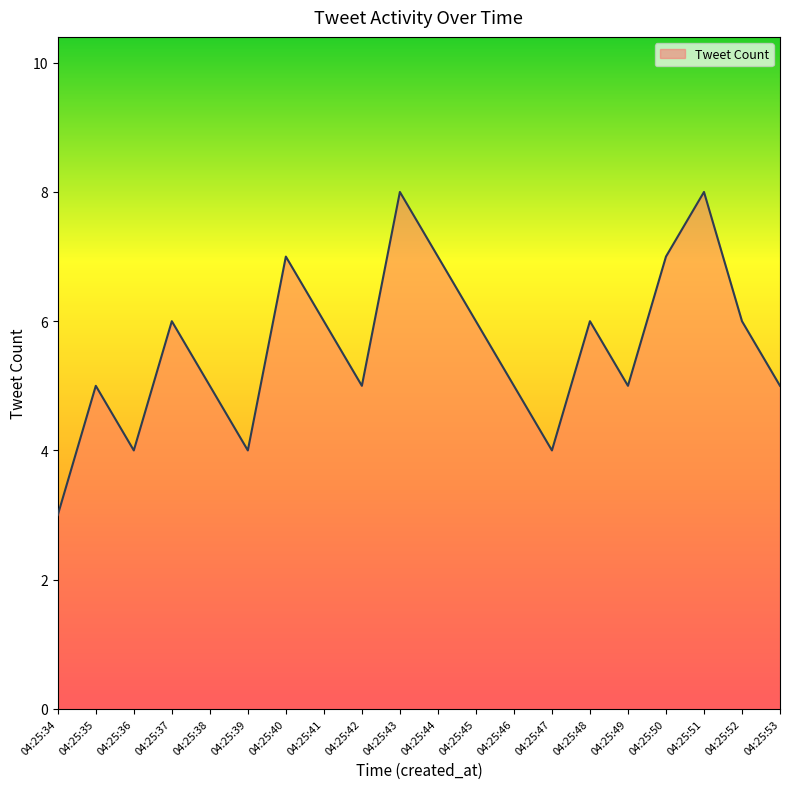

What is the difference between the second highest and second lowest values?

4